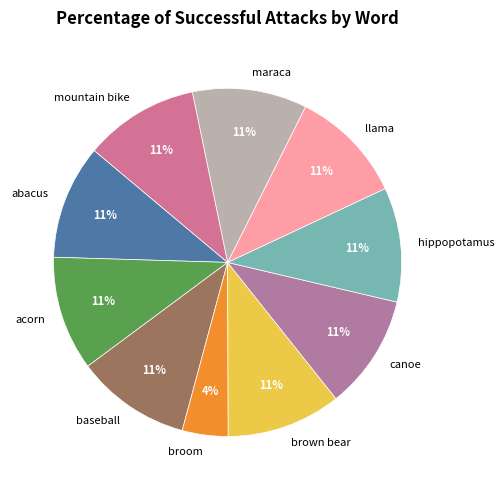

To the nearest percent, what portion does broom represent?

4%